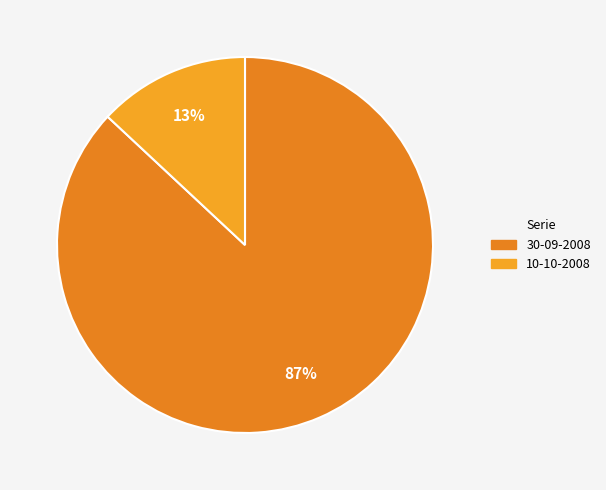

True or false: 10-10-2008 accounts for 13% of the total.

True